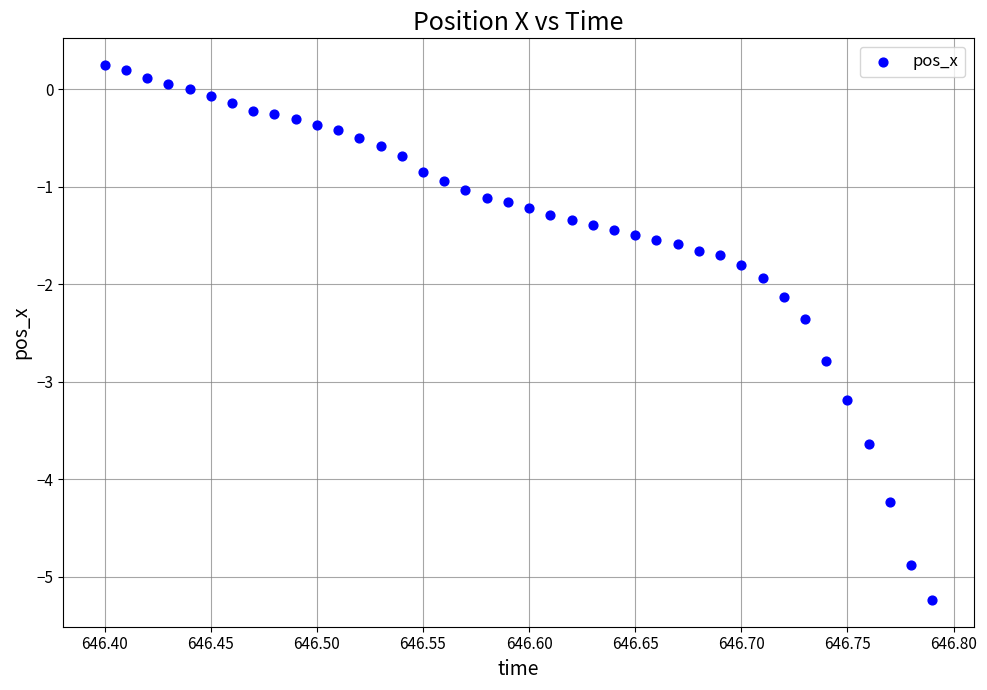

What is the range of Y values (max minus min)?

5.5